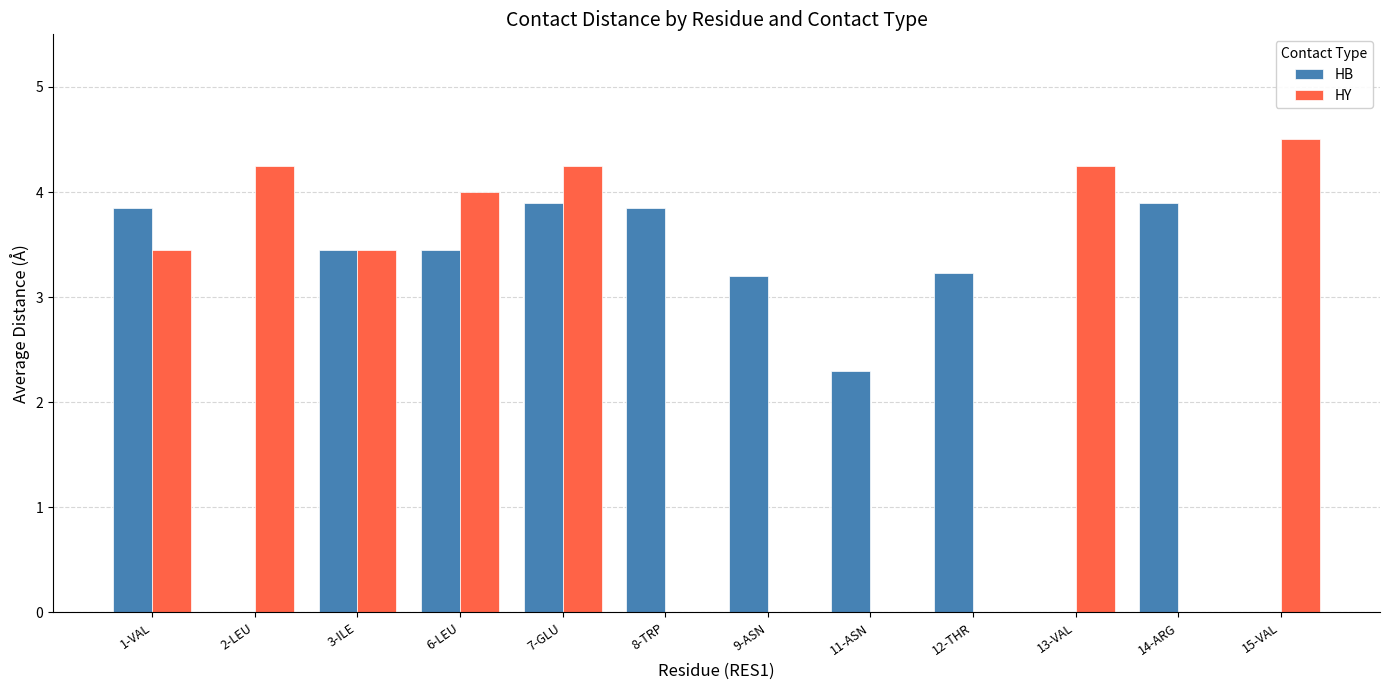

Between 3-ILE and 6-LEU, which series saw the biggest shift?

HY